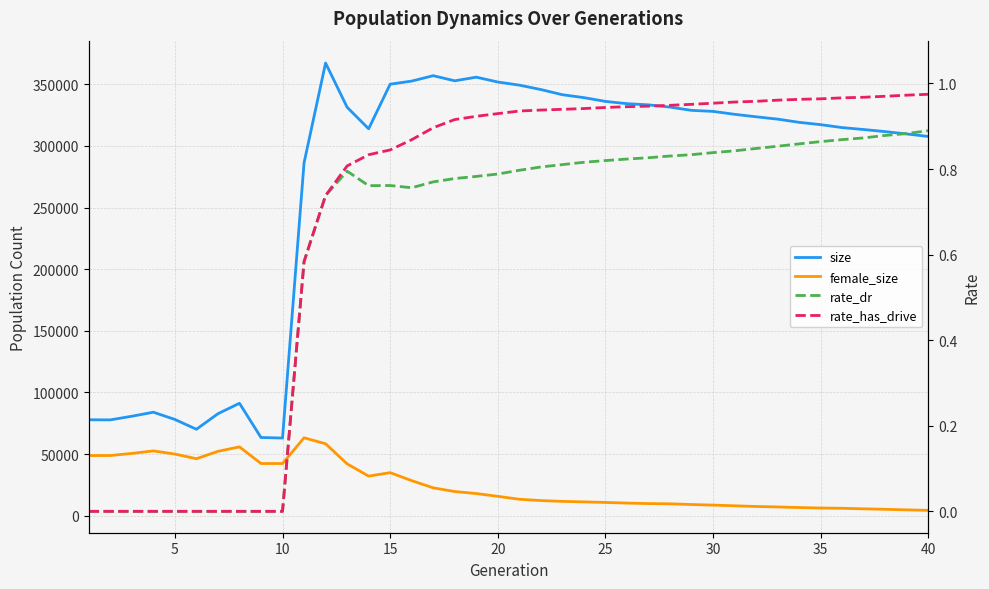

How many series are shown in this chart?

4